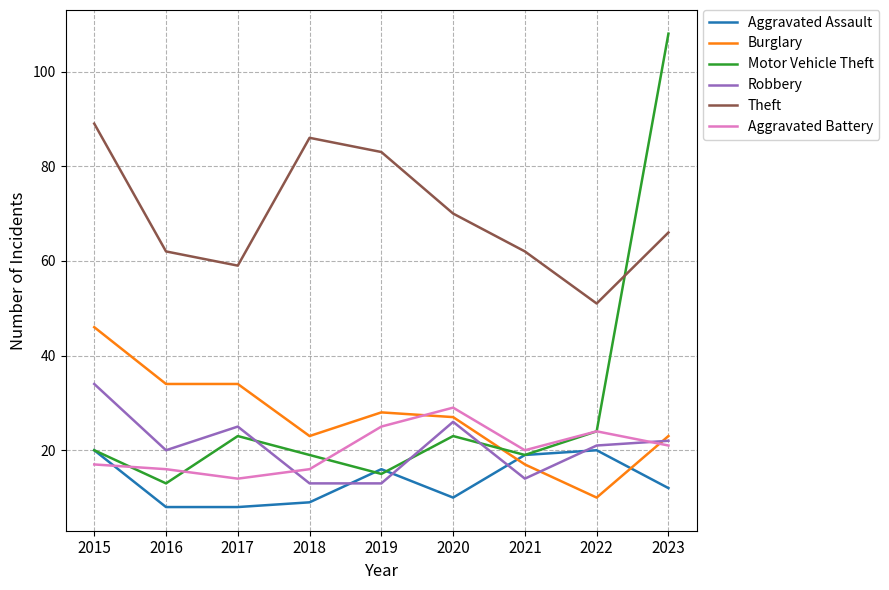

What value does the Motor Vehicle Theft series have at 2015?

20